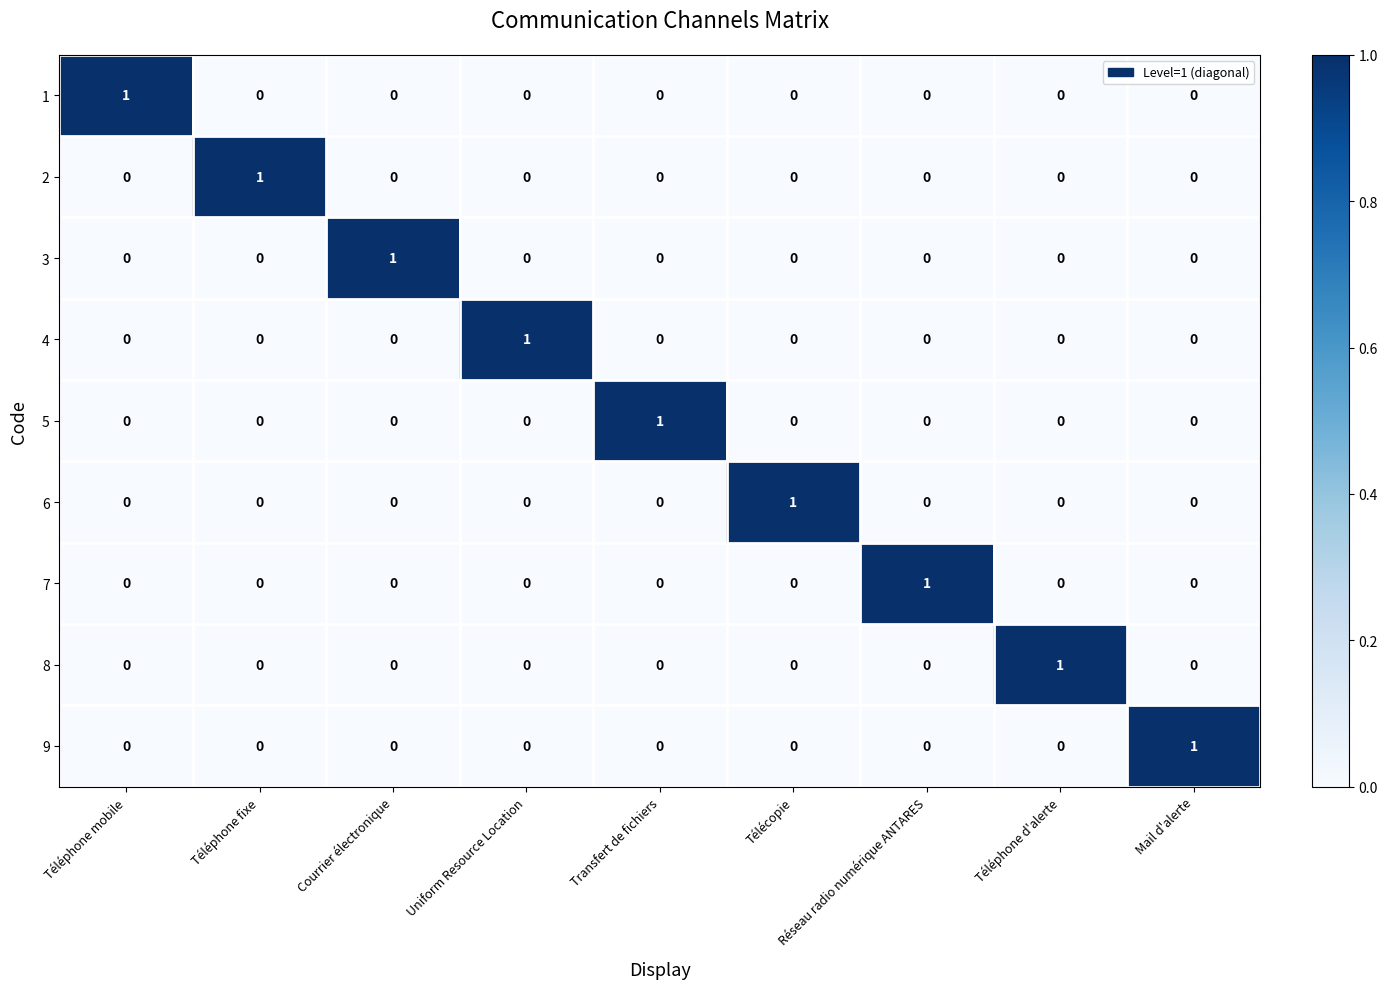

At which label does 5 reach its peak?

Transfert de fichiers